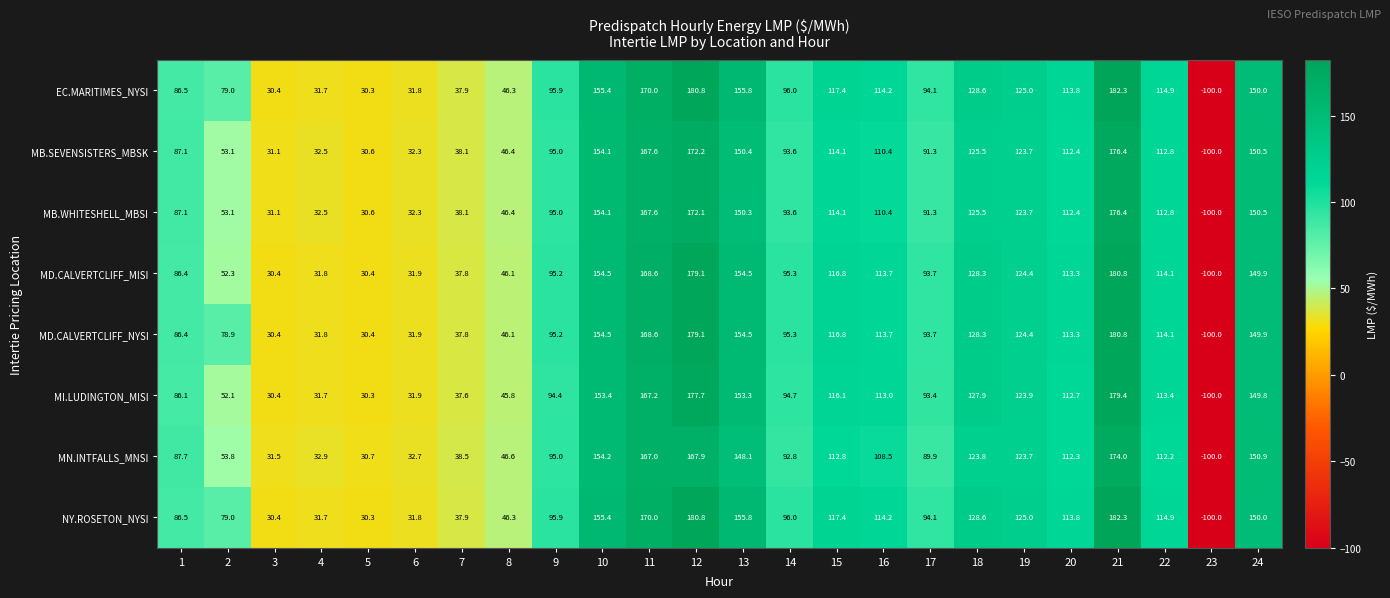

The value of MB.WHITESHELL_MBSI at 24 is 49.1. True or false?

False